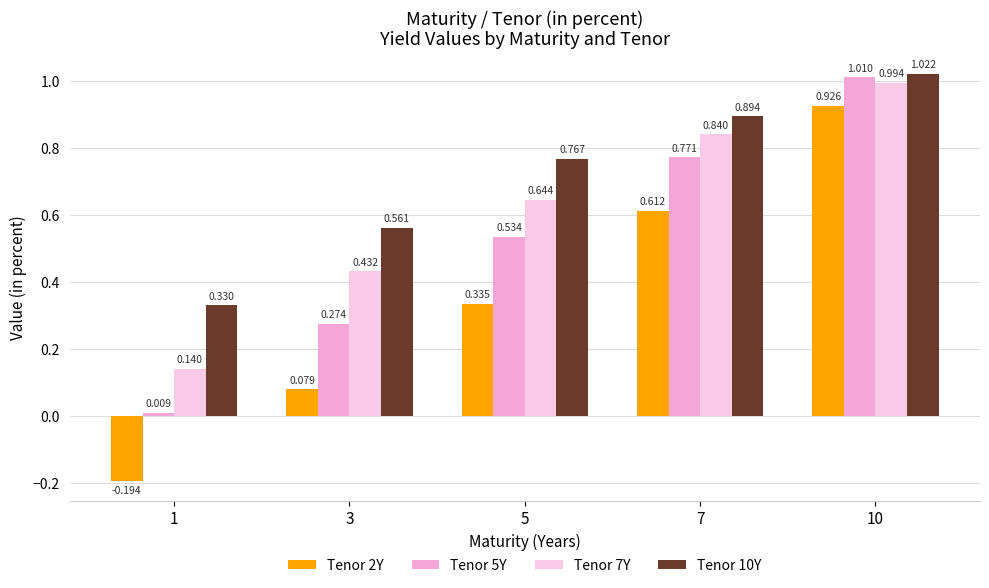

True or false: Tenor 2Y has a value of -0.3 at 1.

False